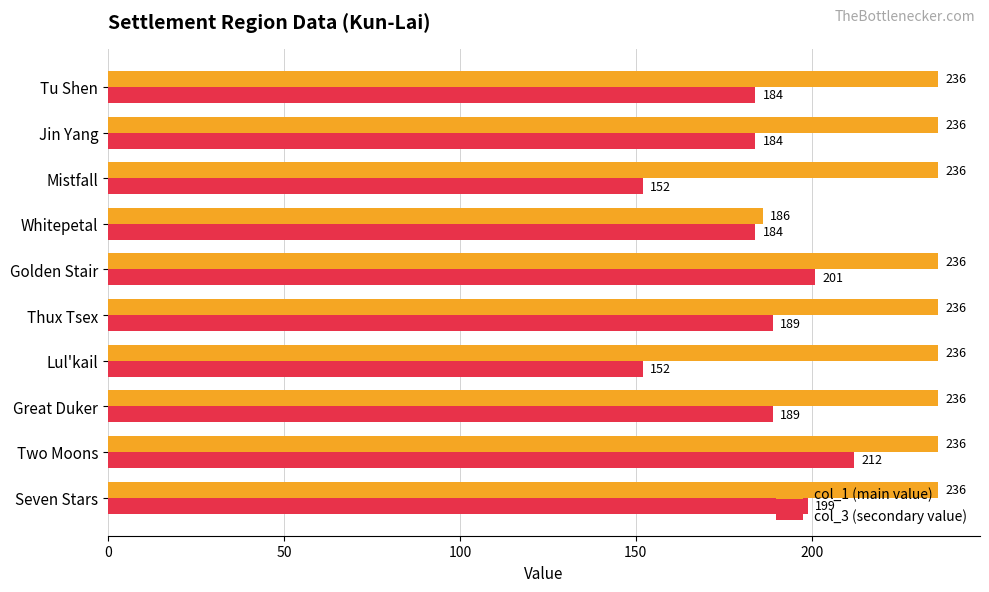

Which series changed the most between Thux Tsex and Golden Stair?

col_3 (secondary value)